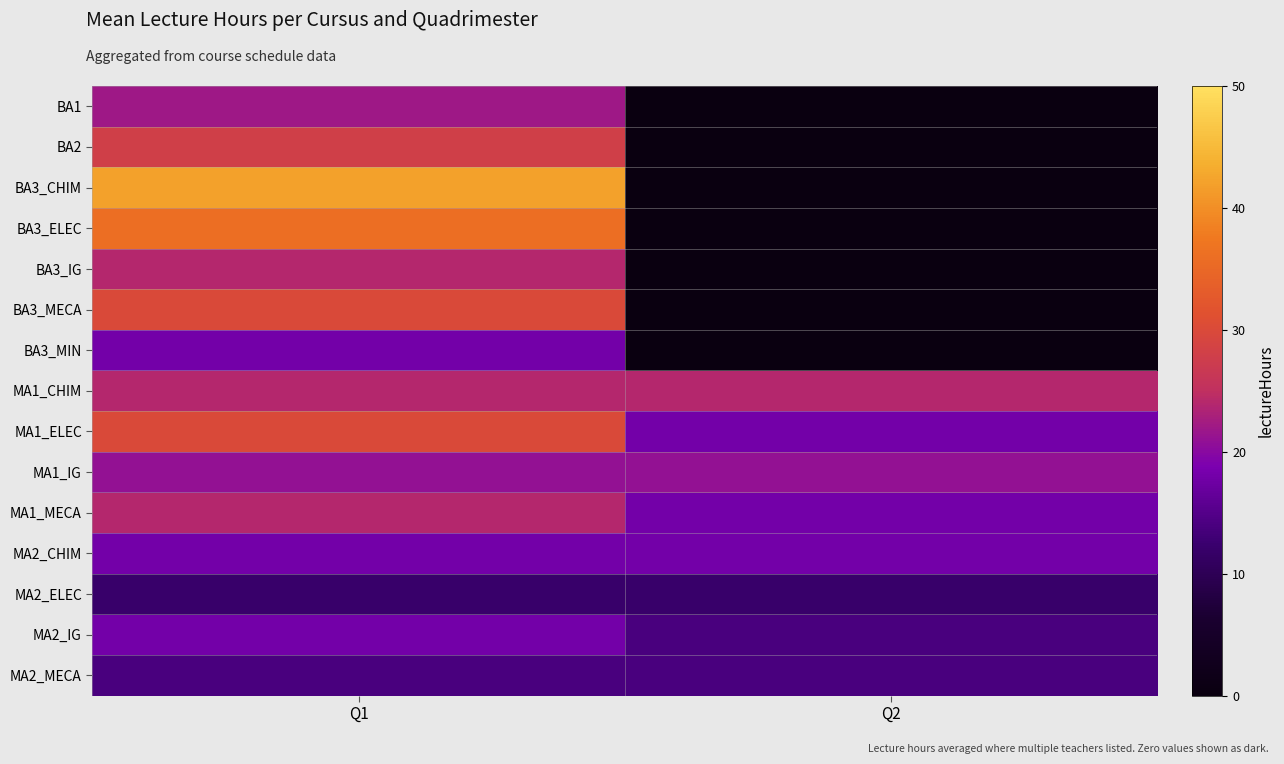

Rank the series by their maximum value, from highest to lowest.

BA3_CHIM, BA3_ELEC, BA3_MECA, MA1_ELEC, BA2, BA3_IG, MA1_CHIM, MA1_MECA, BA1, MA1_IG, BA3_MIN, MA2_CHIM, MA2_IG, MA2_MECA, MA2_ELEC